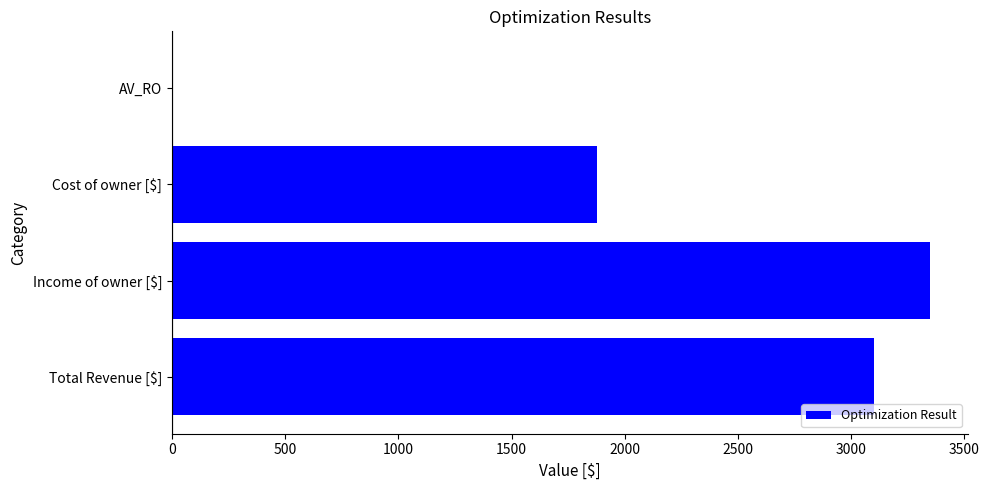

What is the sum of the values at AV_RO and Cost of owner [$]?

1878.0